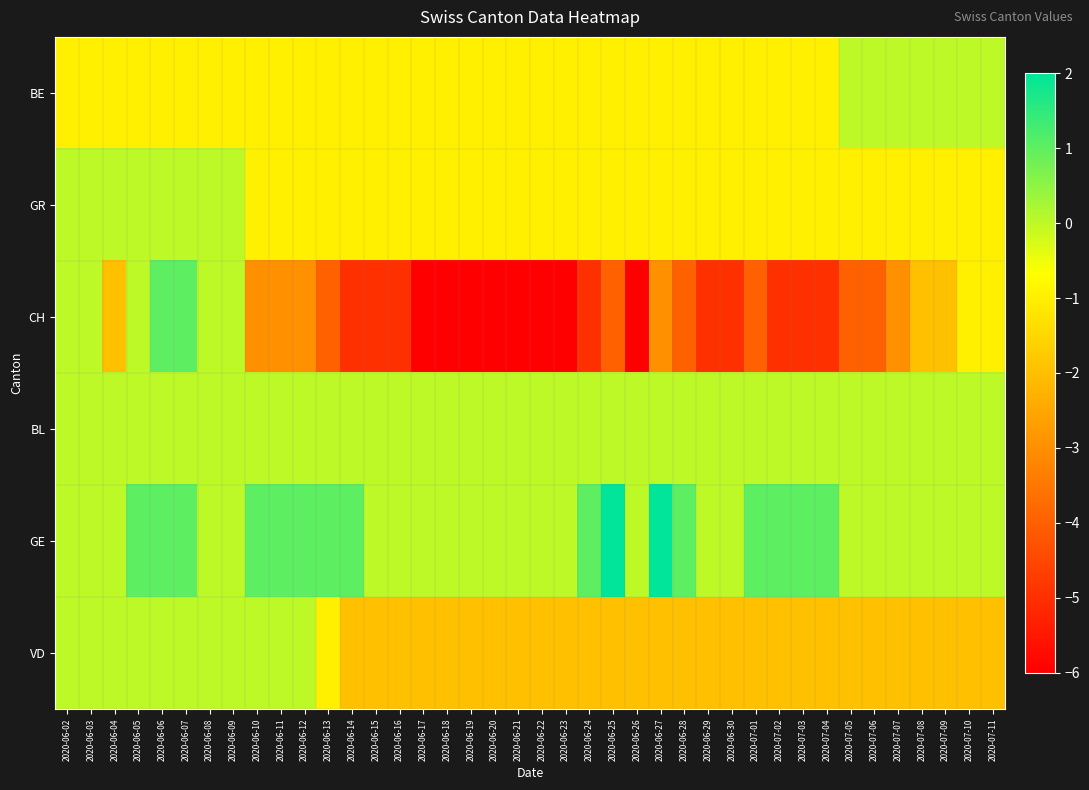

At which category is the sum across all series the highest?

2020-06-06